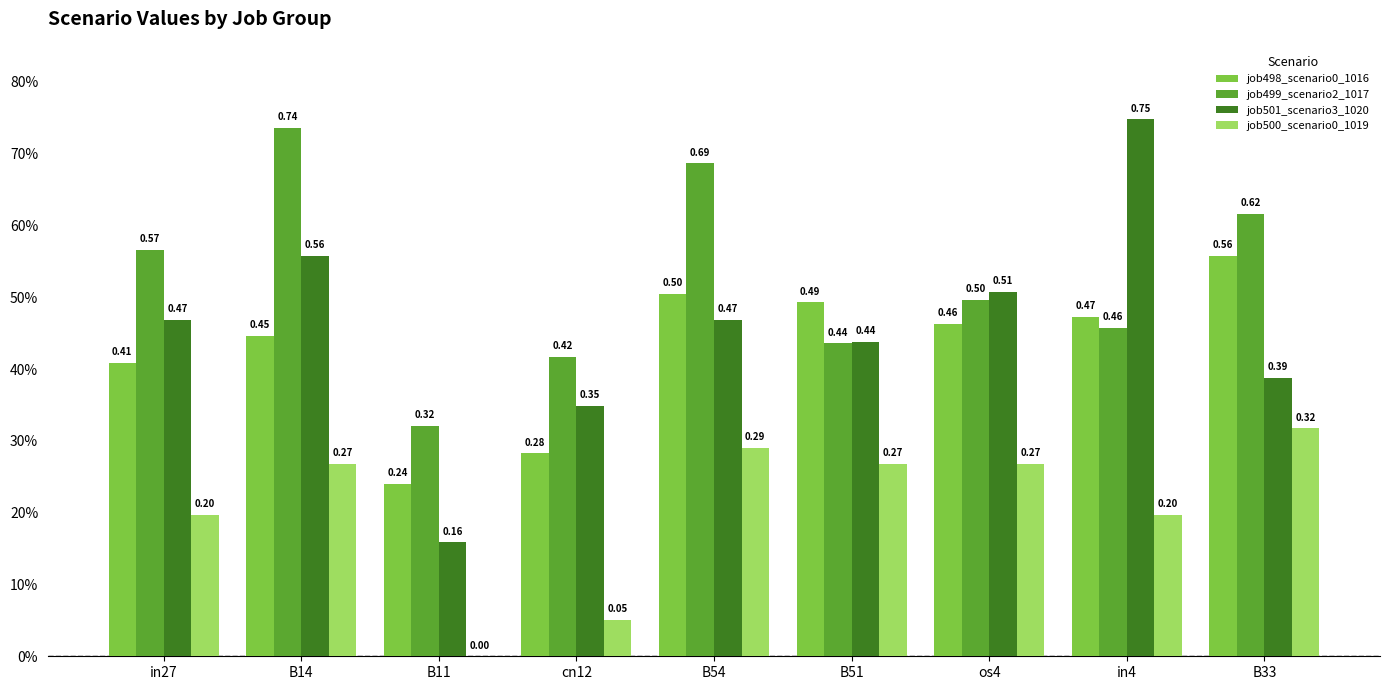

Are the bars grouped side by side (vs. stacked)?

Yes